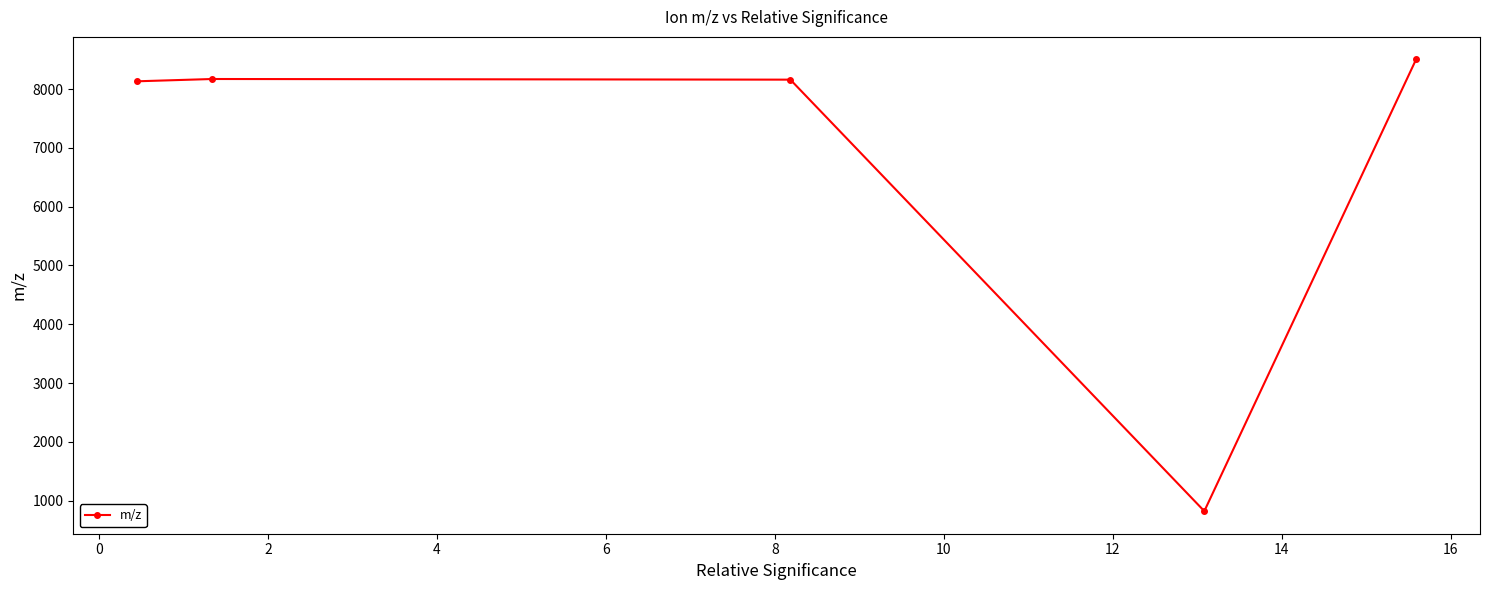

What is the value of the 2nd point from the left?

8171.4